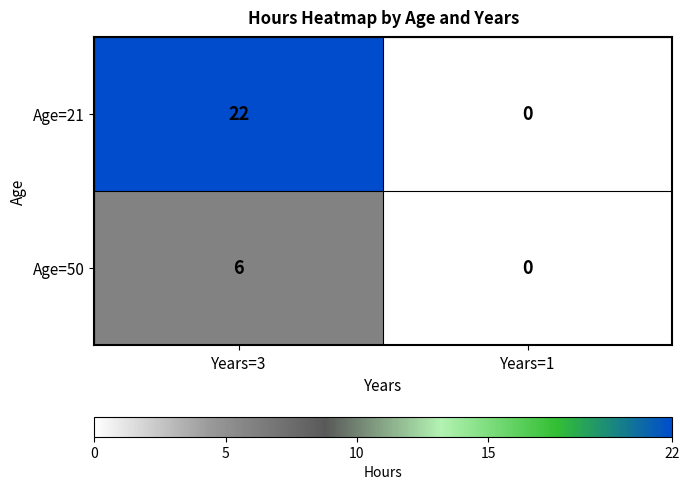

Which category has the lowest value in the Age=21 series?

Years=1